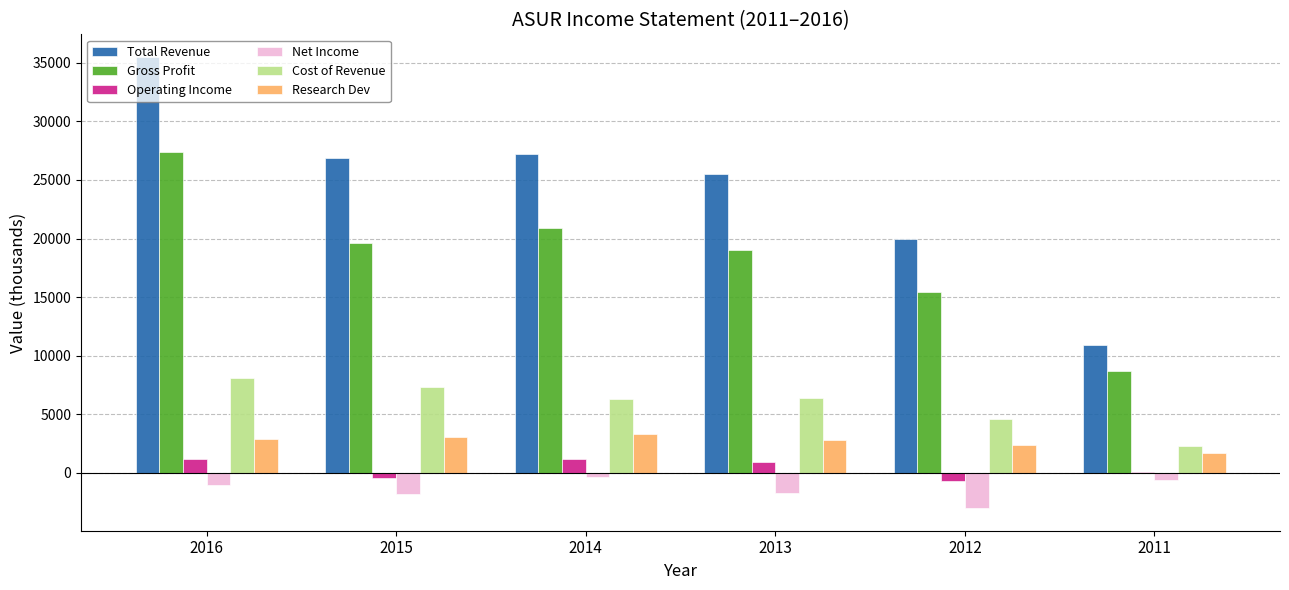

What is the maximum value for Cost of Revenue?

8100